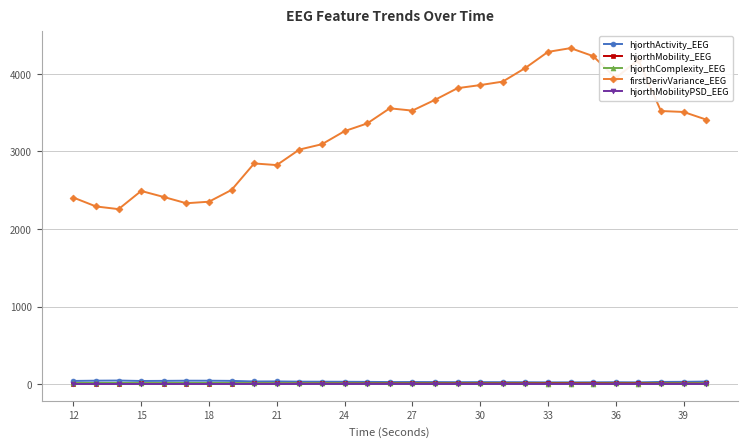

Which series has the largest total across all categories?

firstDerivVariance_EEG